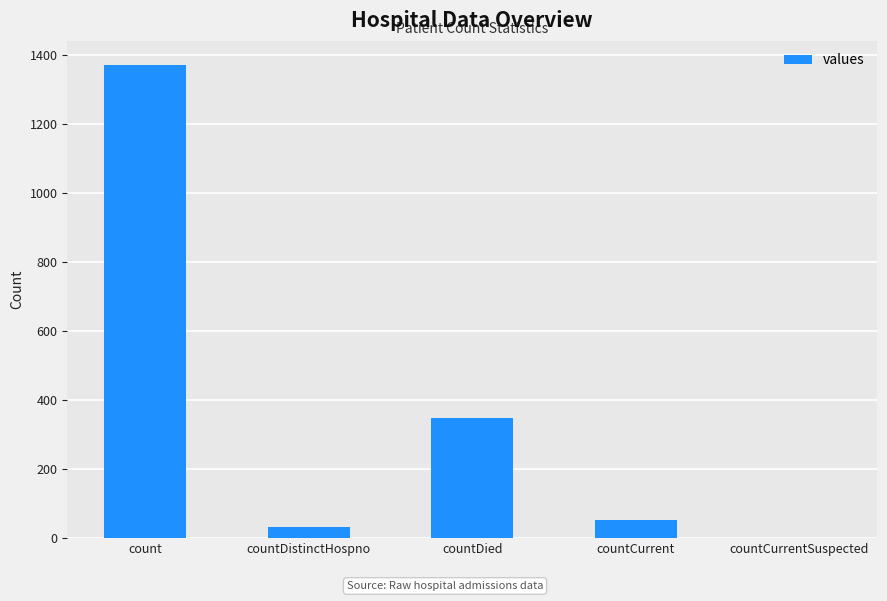

True or false: the data shows 349 at countDied.

True